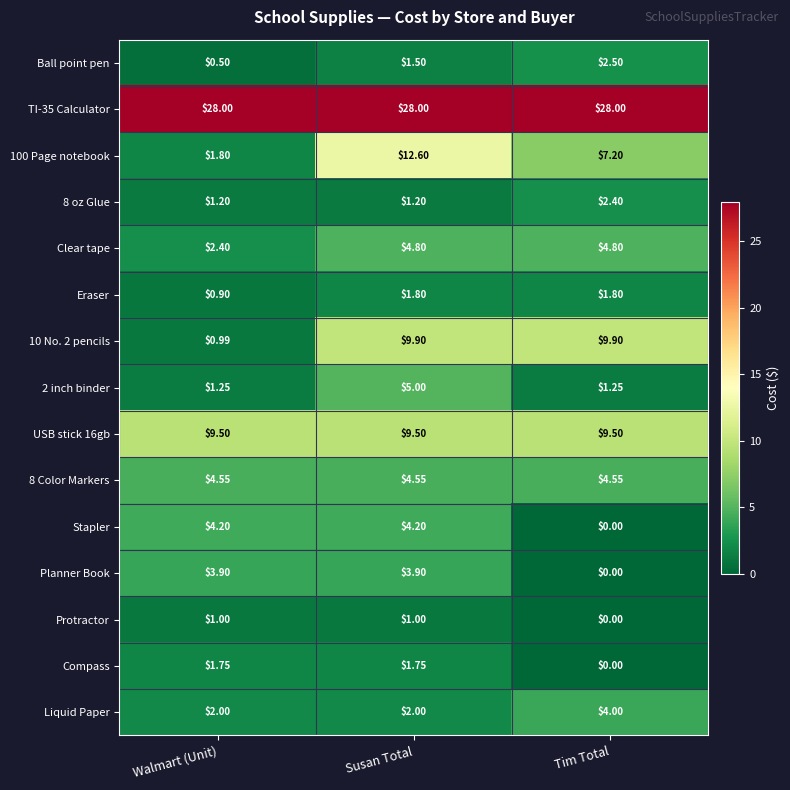

At which label does 100 Page notebook first exceed 7?

Susan Total